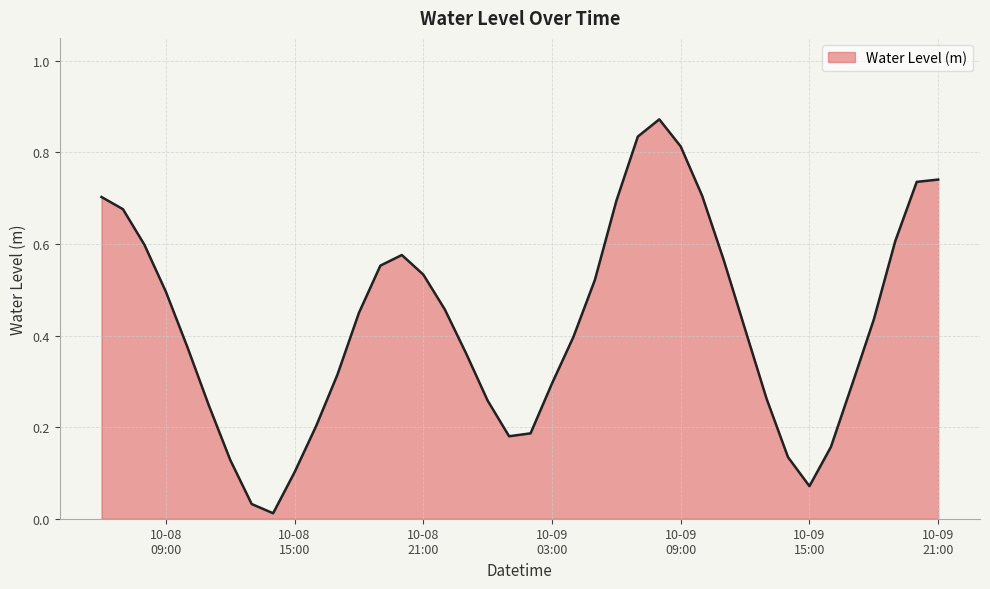

List the labels in order of value, largest first.

2023-10-09 08:00:00, 2023-10-09 07:00:00, 2023-10-09 09:00:00, 2023-10-09 21:00:00, 2023-10-09 20:00:00, 2023-10-09 10:00:00, 2023-10-08 06:00:00, 2023-10-09 06:00:00, 2023-10-08 07:00:00, 2023-10-09 19:00:00, 2023-10-08 08:00:00, 2023-10-08 20:00:00, 2023-10-09 11:00:00, 2023-10-08 19:00:00, 2023-10-08 21:00:00, 2023-10-09 05:00:00, 2023-10-08 09:00:00, 2023-10-08 22:00:00, 2023-10-08 18:00:00, 2023-10-09 18:00:00, 2023-10-09 12:00:00, 2023-10-09 04:00:00, 2023-10-08 10:00:00, 2023-10-08 23:00:00, 2023-10-08 17:00:00, 2023-10-09 03:00:00, 2023-10-09 17:00:00, 2023-10-09 13:00:00, 2023-10-09 00:00:00, 2023-10-08 11:00:00, 2023-10-08 16:00:00, 2023-10-09 02:00:00, 2023-10-09 01:00:00, 2023-10-09 16:00:00, 2023-10-09 14:00:00, 2023-10-08 12:00:00, 2023-10-08 15:00:00, 2023-10-09 15:00:00, 2023-10-08 13:00:00, 2023-10-08 14:00:00